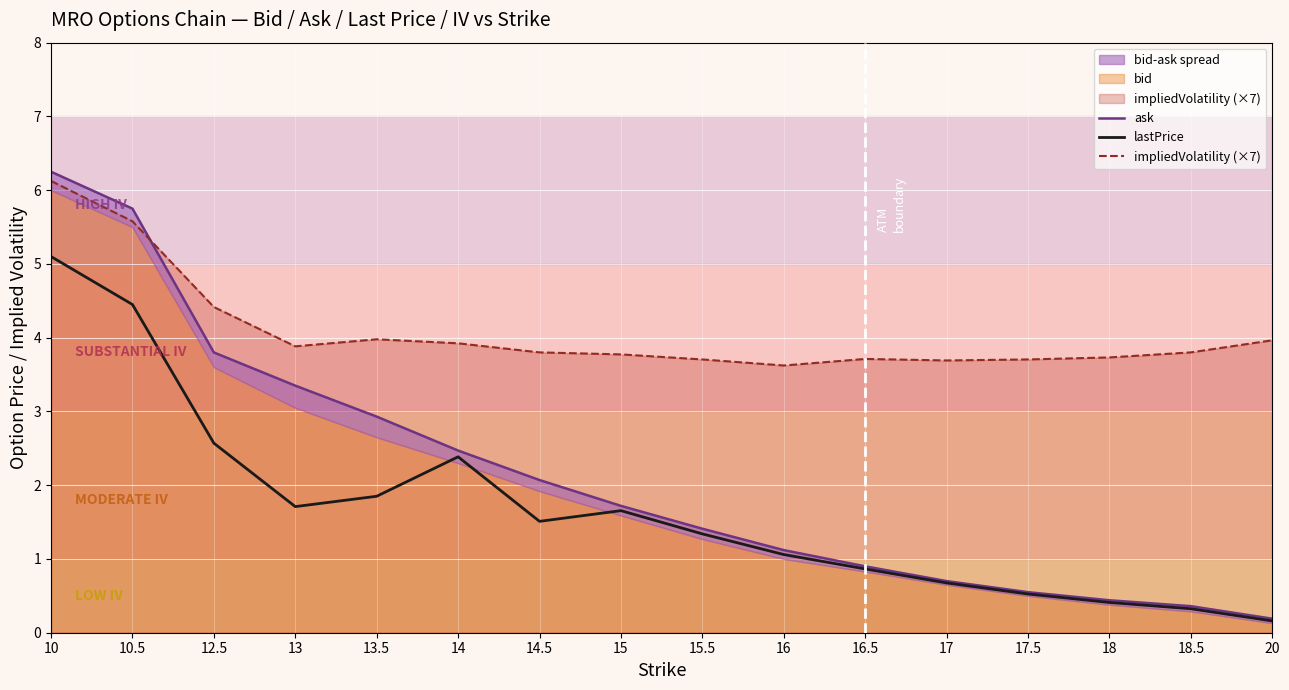

What is the smallest value displayed?

0.2